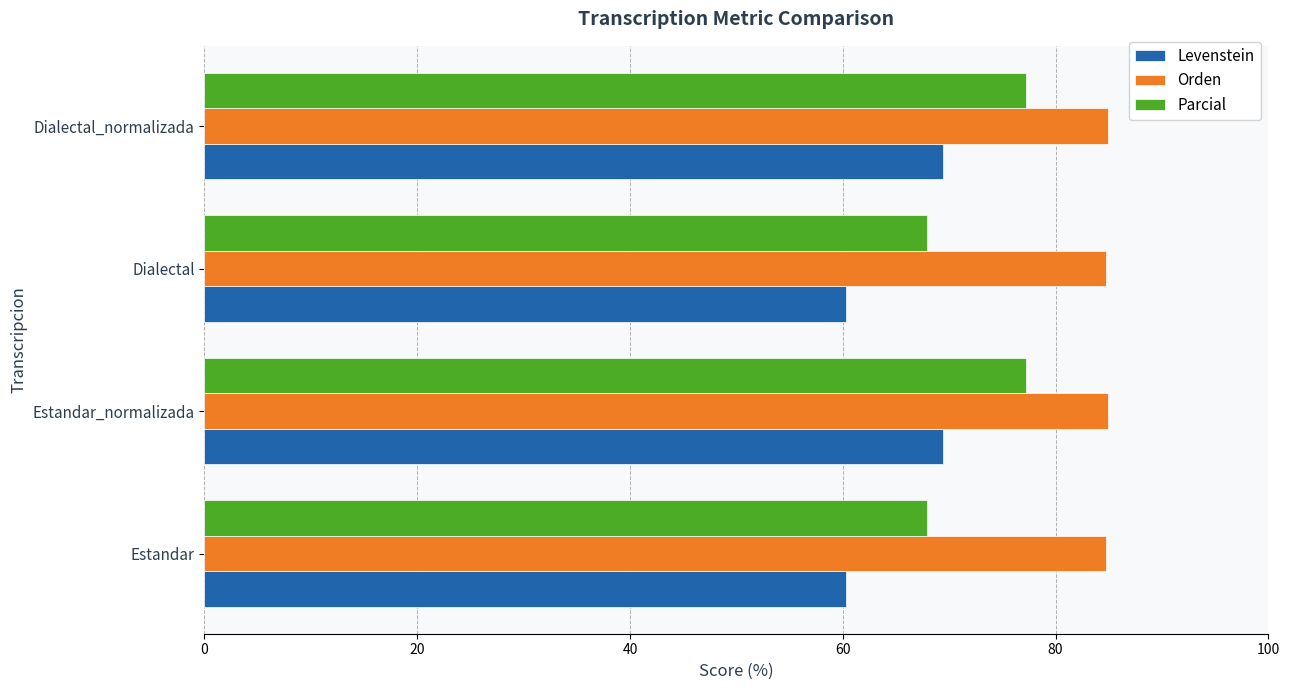

What is the difference between the second highest and second lowest values in the Parcial series?

9.3